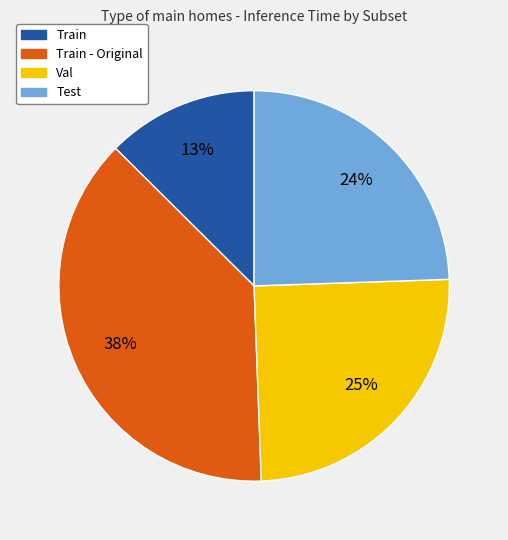

Count the number of slices in the pie.

4